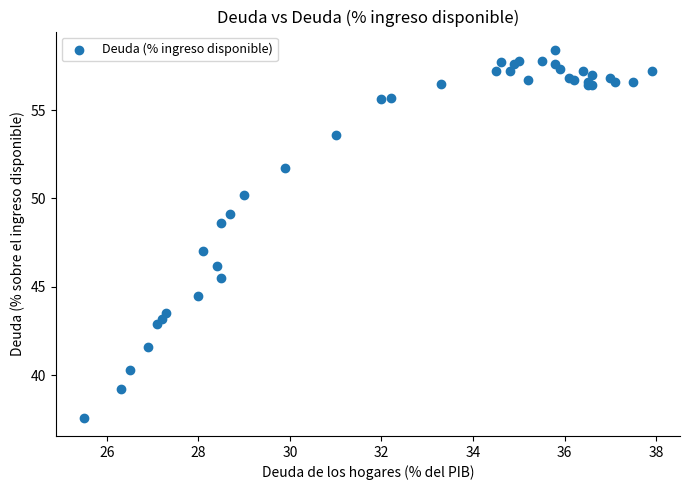

What Y value in the scatter plot is closest to 48?

48.6